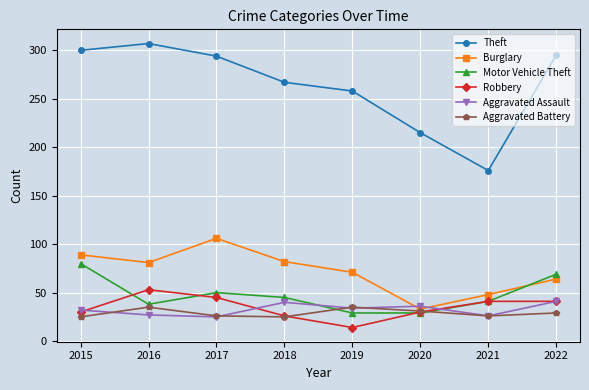

What is the difference between the maximum and minimum values in the Robbery series?

39